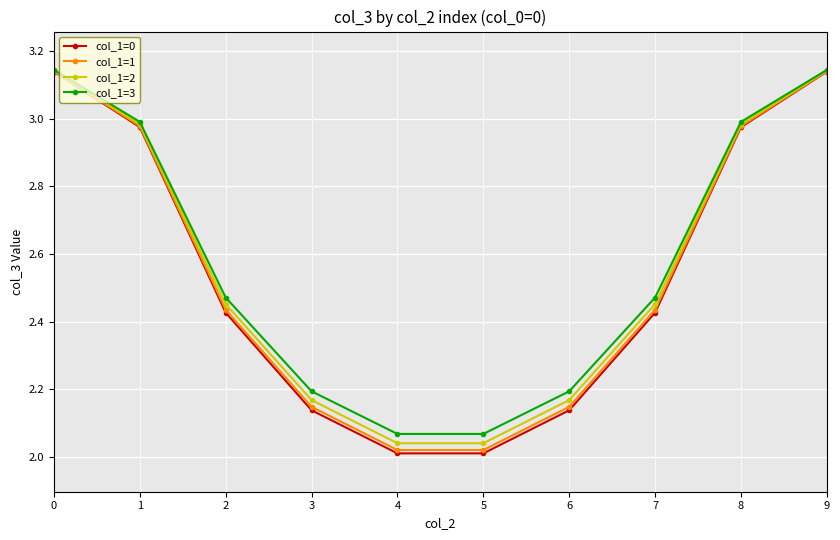

What is the difference between the second highest and minimum values in the col_1=0 series?

1.1